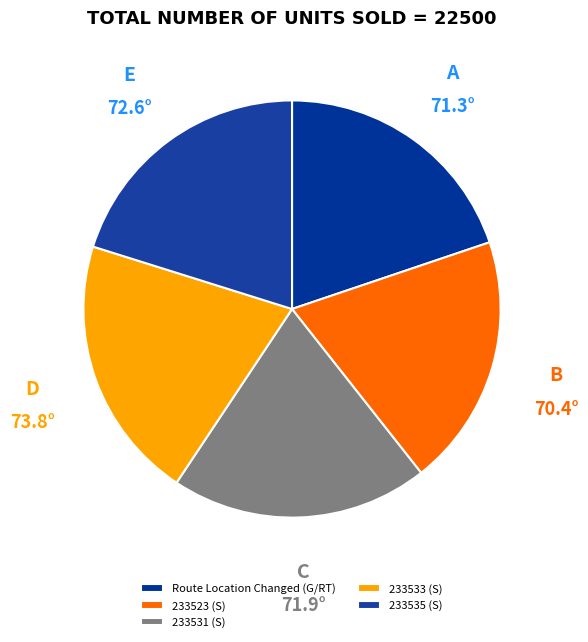

Does 233533 (S) account for over 50% of the chart?

No